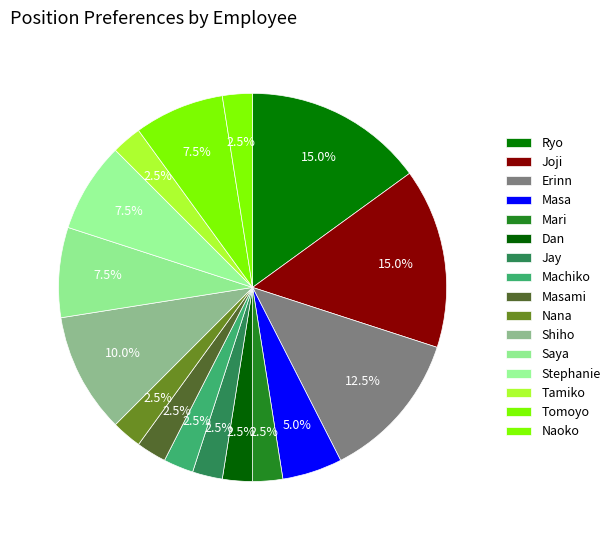

How many slices are in this pie chart?

16